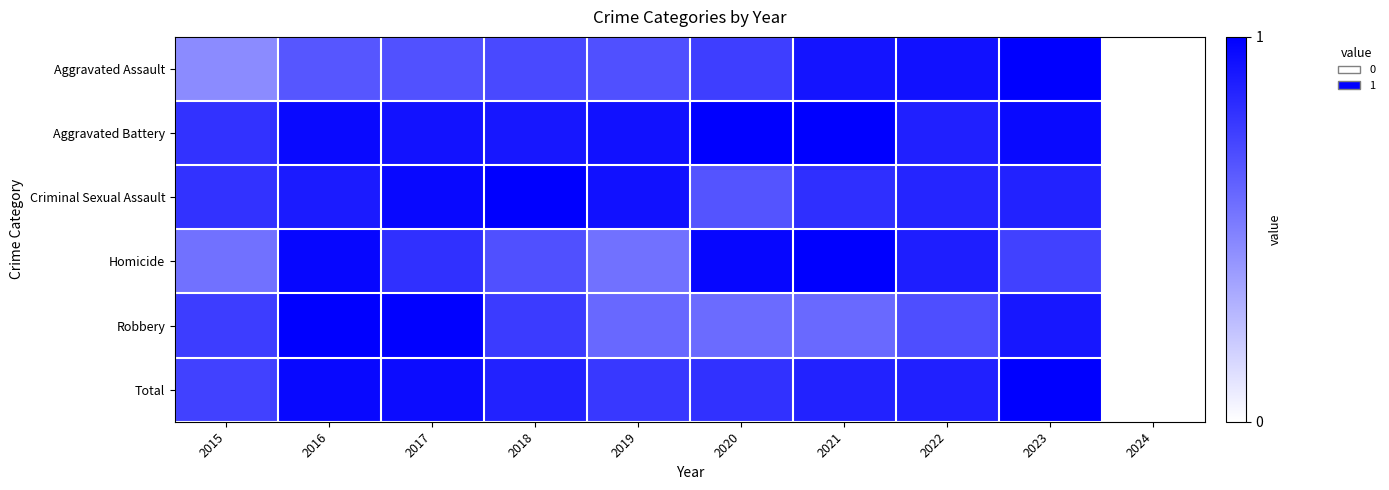

Reading right to left, transcribe all the data shown in this chart.

Aggravated Assault: 2024=0.0	2023=1.0	2022=0.9	2021=0.9	2020=0.8	2019=0.7	2018=0.7	2017=0.7	2016=0.7	2015=0.5
Aggravated Battery: 2024=0.0	2023=1.0	2022=0.9	2021=1.0	2020=1.0	2019=0.9	2018=0.9	2017=0.9	2016=1.0	2015=0.8
Criminal Sexual Assault: 2024=0.0	2023=0.9	2022=0.9	2021=0.8	2020=0.7	2019=0.9	2018=1.0	2017=1.0	2016=0.9	2015=0.8
Homicide: 2024=0.0	2023=0.7	2022=0.9	2021=1.0	2020=1.0	2019=0.6	2018=0.7	2017=0.8	2016=1.0	2015=0.6
Robbery: 2024=0.0	2023=0.9	2022=0.7	2021=0.6	2020=0.6	2019=0.6	2018=0.8	2017=1.0	2016=1.0	2015=0.8
Total: 2024=0.0	2023=1.0	2022=0.9	2021=0.9	2020=0.8	2019=0.8	2018=0.9	2017=1.0	2016=1.0	2015=0.7